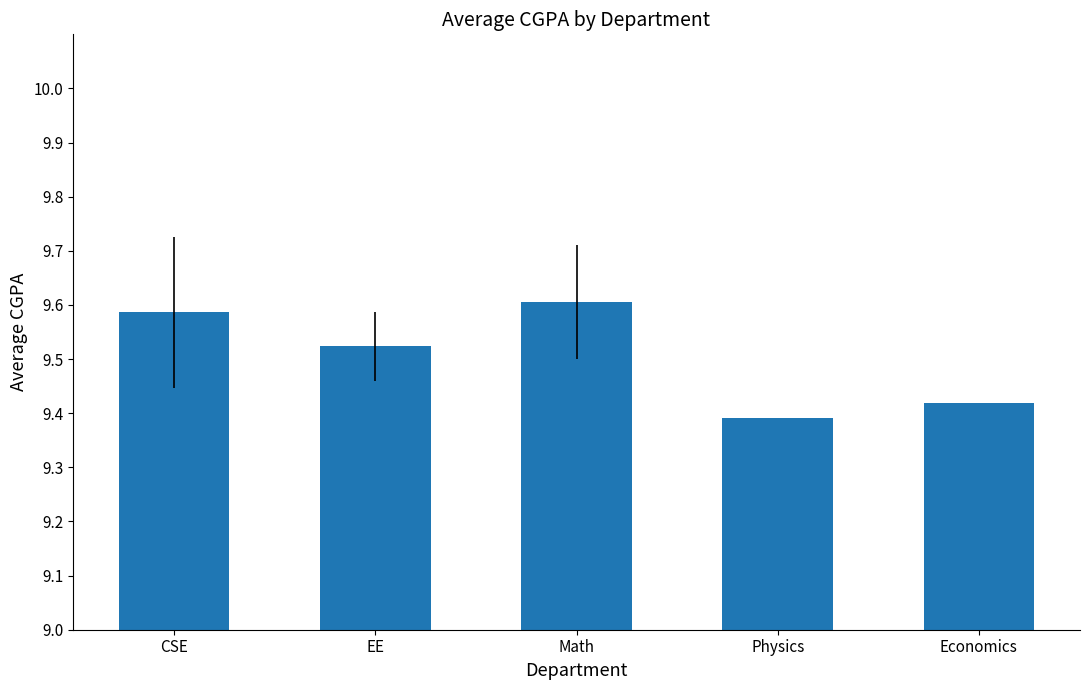

What is the label of the 1st bar from the left?

CSE